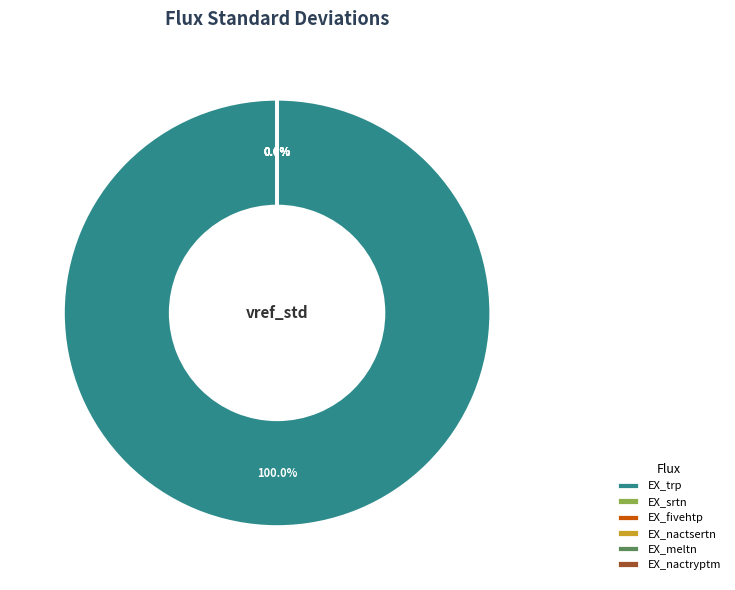

Rank the categories by value from lowest to highest.

EX_fivehtp, EX_nactryptm, EX_nactsertn, EX_srtn, EX_meltn, EX_trp